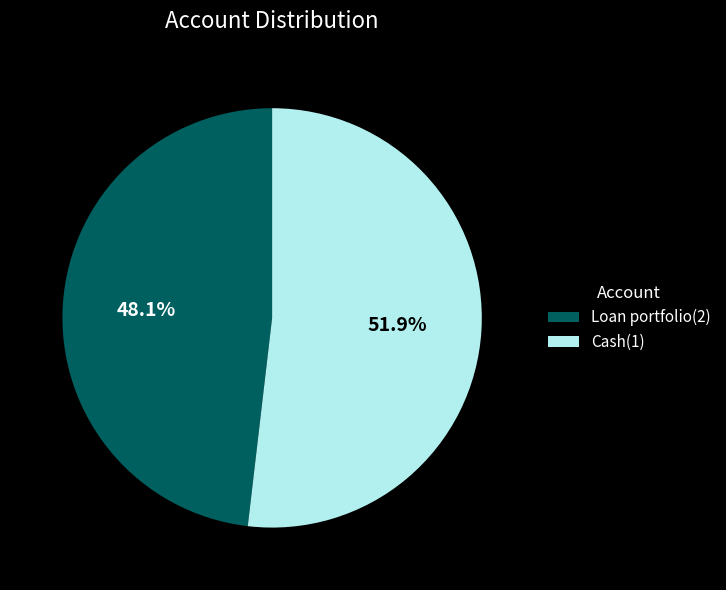

What percentage do Loan portfolio(2) and Cash(1) together represent?

100.0%